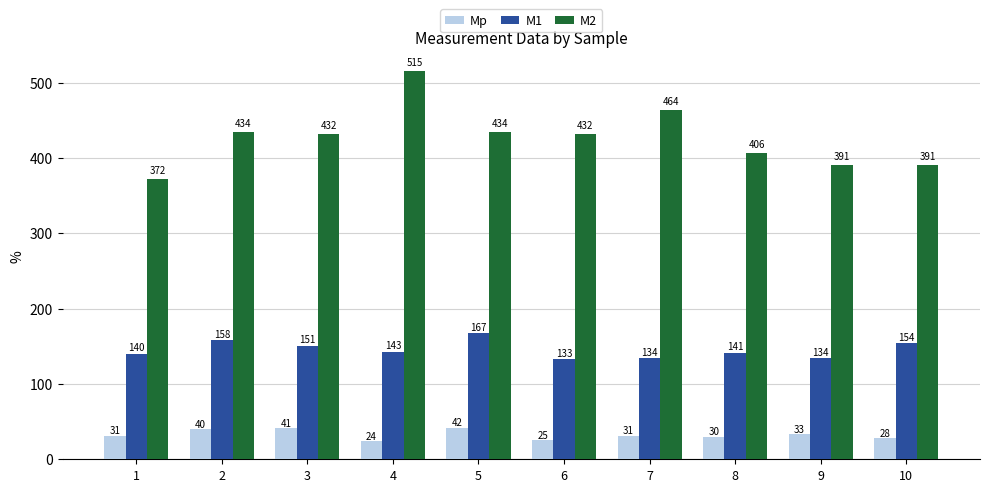

Which label corresponds to the largest value in the chart?

4